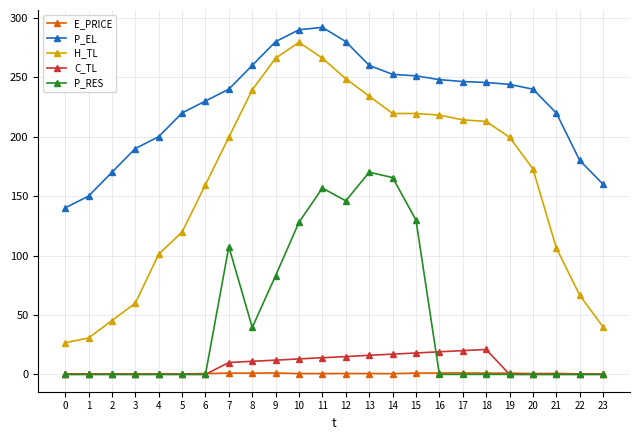

Which series has the largest total across all categories?

P_EL